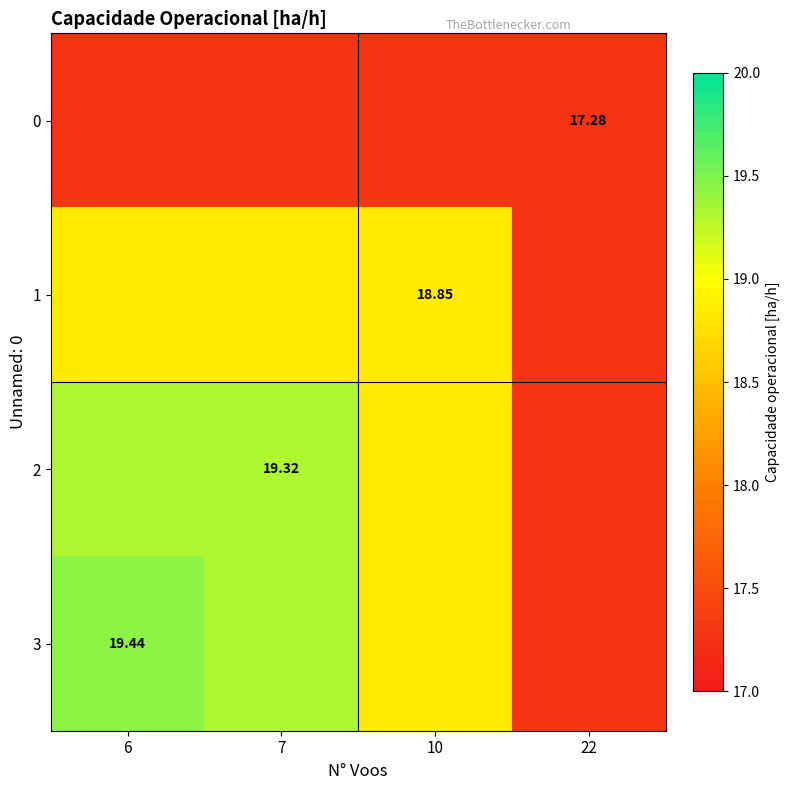

Is the value of 1 at 10 greater than the value of 2 at 10?

No